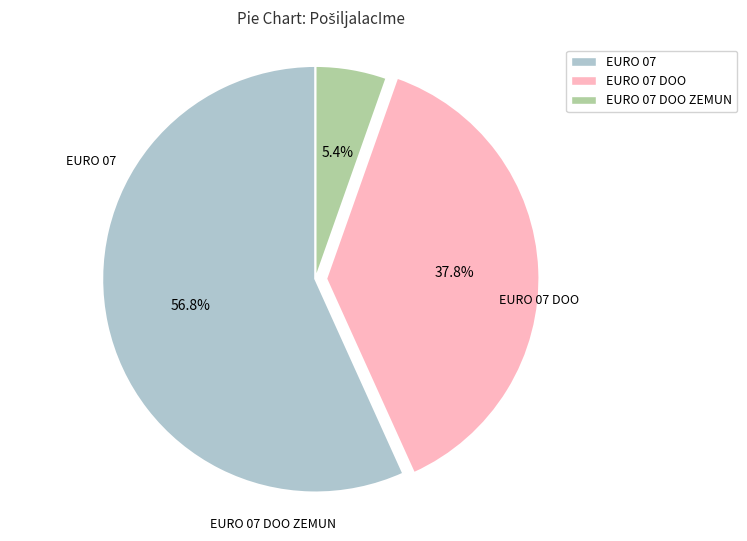

To the nearest percent, what is the difference between the largest and smallest slice percentages?

51%